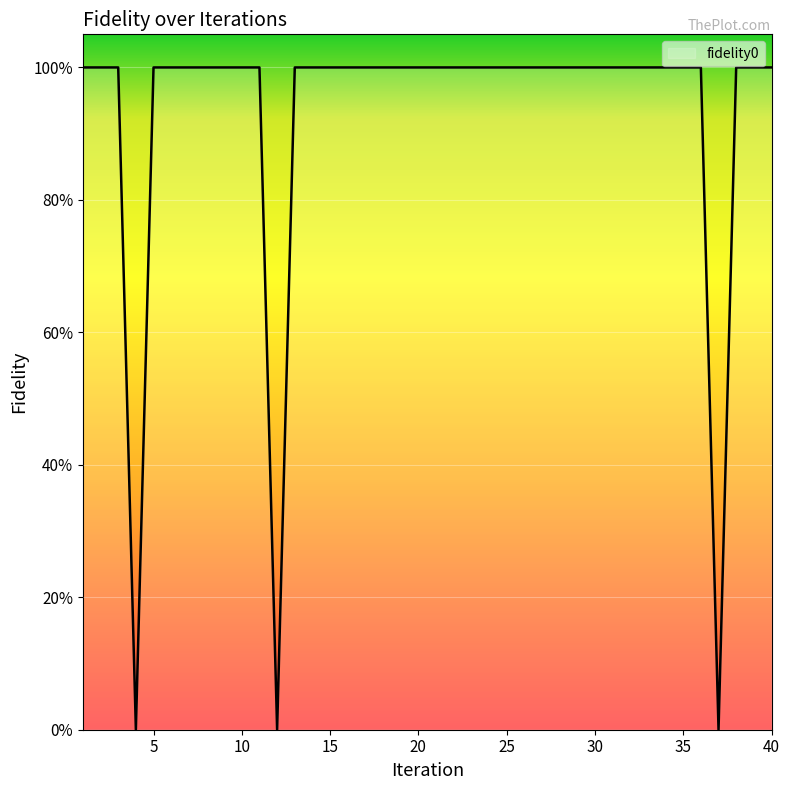

Reading right to left, what are all the values shown in this chart?

40=1	39=1	38=1	37=0	36=1	35=1	34=1	33=1	32=1	31=1	30=1	29=1	28=1	27=1	26=1	25=1	24=1	23=1	22=1	21=1	20=1	19=1	18=1	17=1	16=1	15=1	14=1	13=1	12=0	11=1	10=1	9=1	8=1	7=1	6=1	5=1	4=0	3=1	2=1	1=1